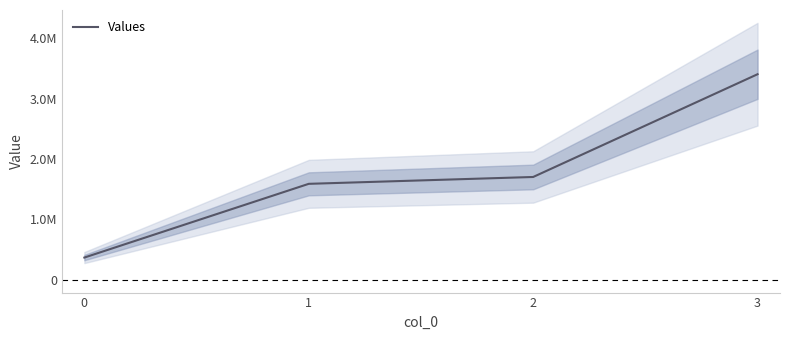

Approximately how many times larger is the value at 0 compared to 1?

0.2